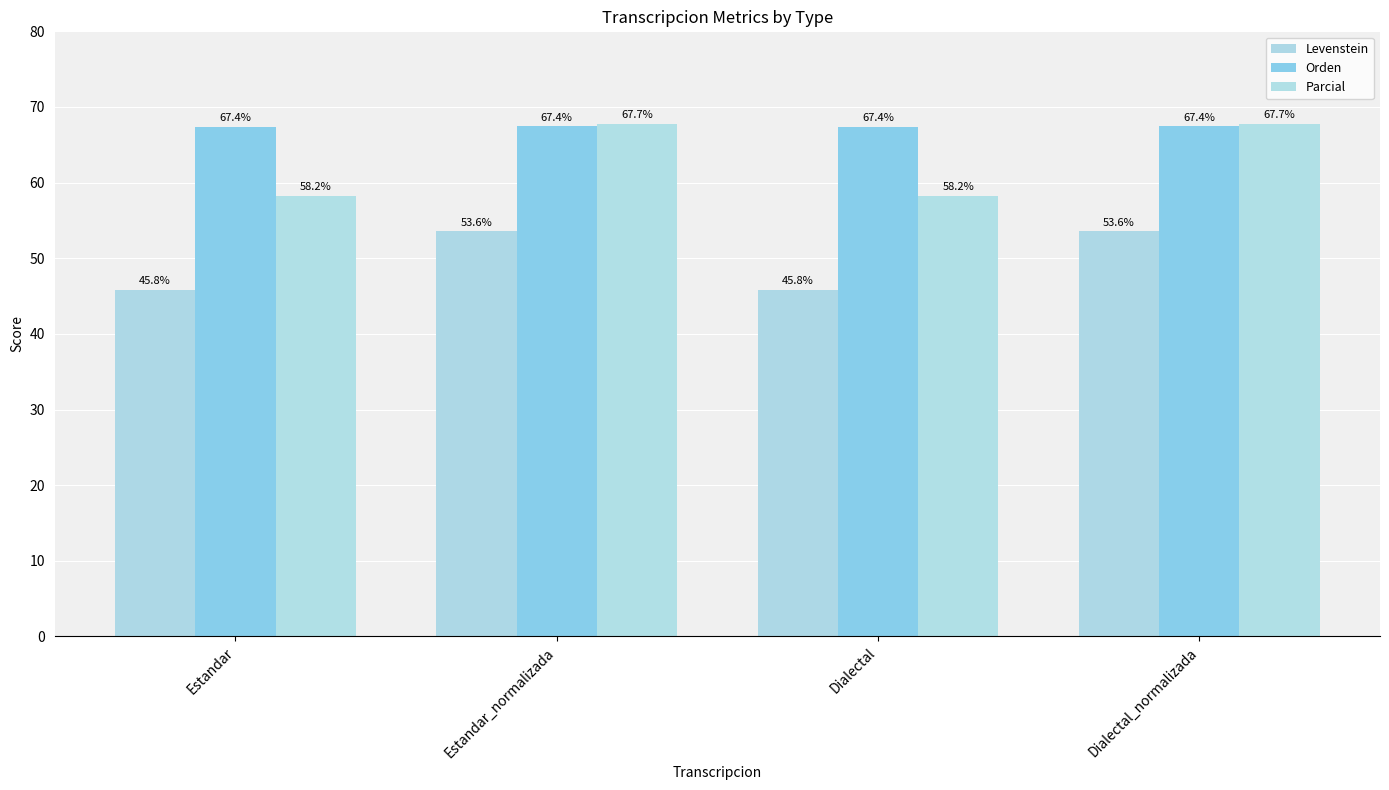

What is the sum of the Orden values at Dialectal and Estandar_normalizada?

134.8